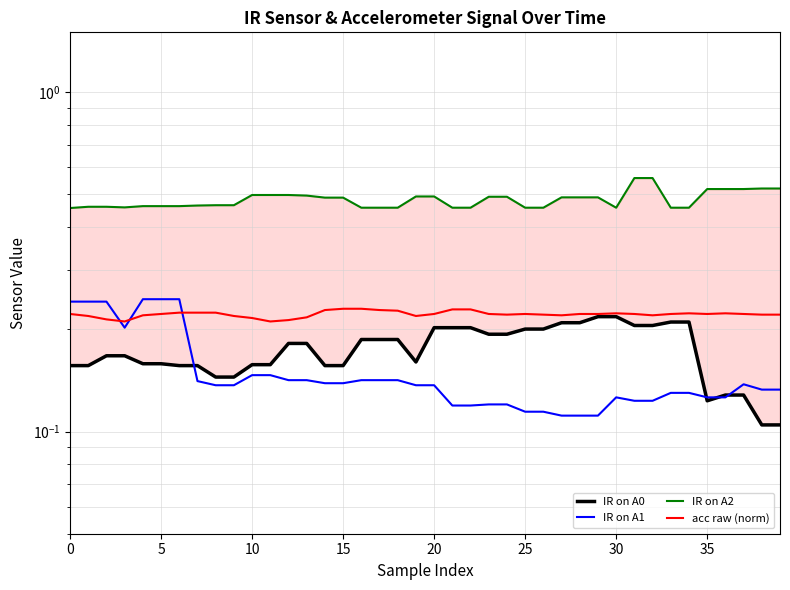

True or false: IR on A1 has a value of 0.1 at 18.

True